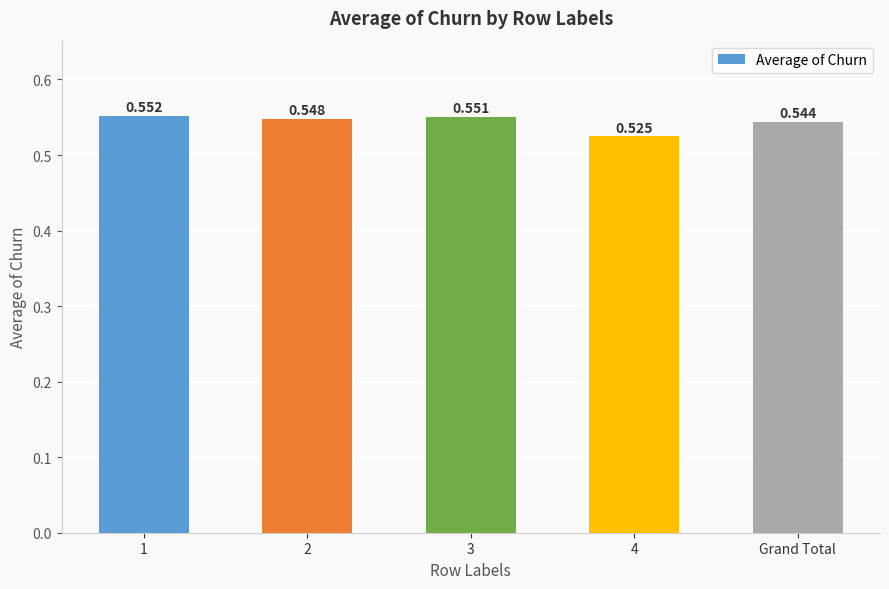

Count the number of data series in this chart.

1